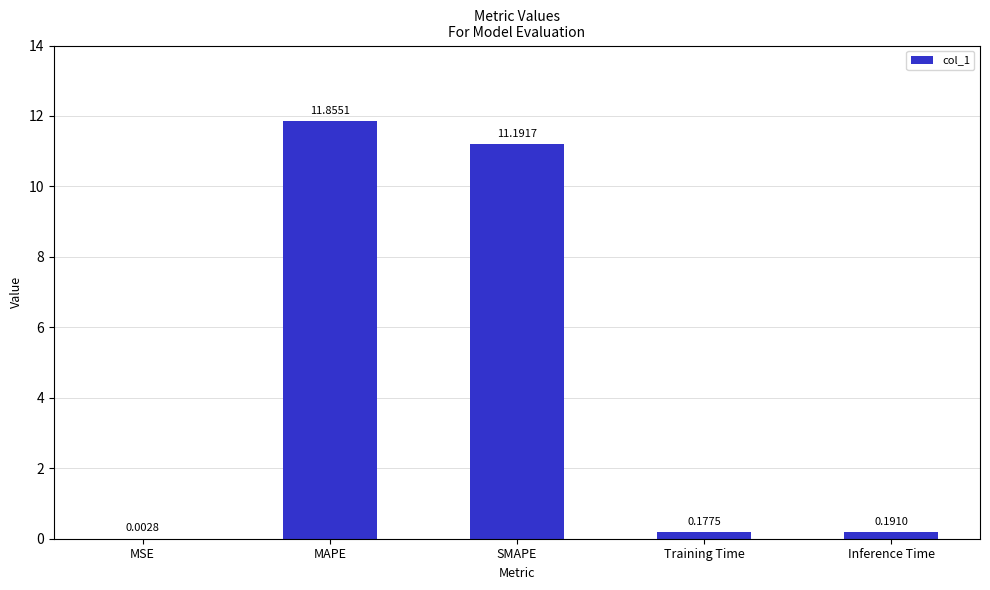

The value at SMAPE is 11.2. True or false?

True